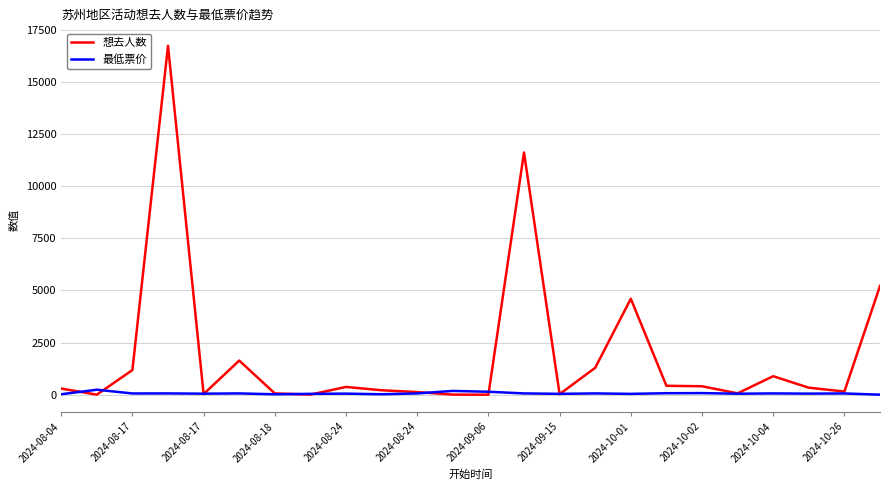

What is the greatest value displayed?

16736.0